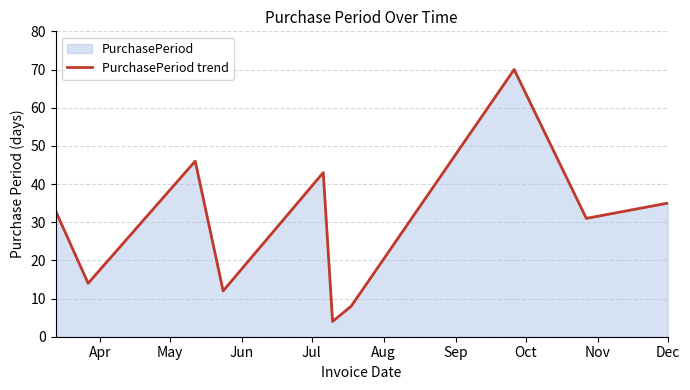

Count the number of categories in the chart.

10